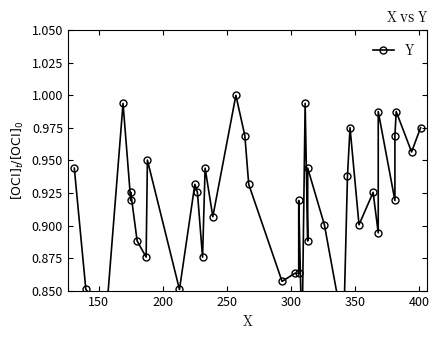

What is the average value?

0.9